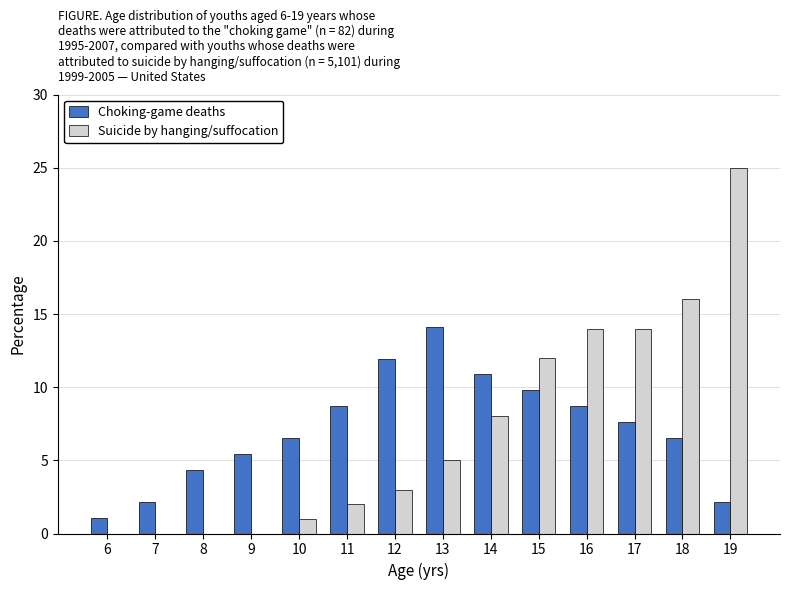

Reading left to right, list all the values displayed in this chart.

Choking-game deaths: 6=1.1	7=2.2	8=4.3	9=5.4	10=6.5	11=8.7	12=12.0	13=14.1	14=10.9	15=9.8	16=8.7	17=7.6	18=6.5	19=2.2
Suicide by hanging/suffocation: 6=0.0	7=0.0	8=0.0	9=0.0	10=1.0	11=2.0	12=3.0	13=5.0	14=8.0	15=12.0	16=14.0	17=14.0	18=16.0	19=25.0